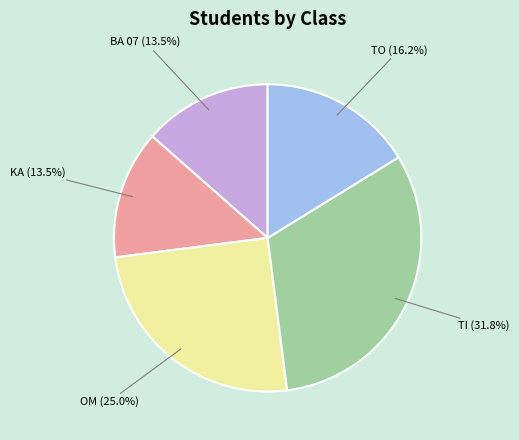

Combined, do BA 07 and TI account for over 50%?

No